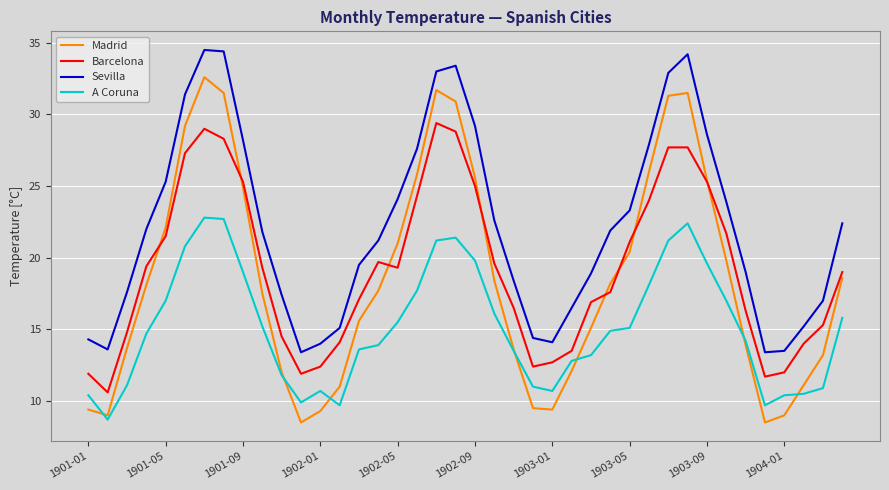

True or false: A Coruna and Sevilla cross at least once.

False